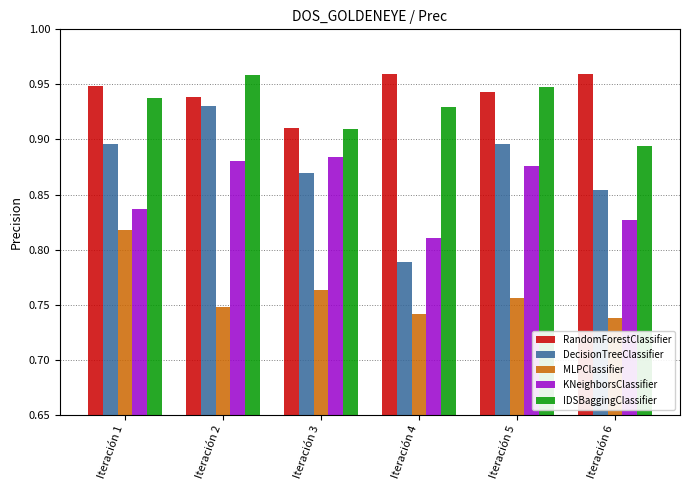

At Iteración 4, list the series in order from largest to smallest.

RandomForestClassifier, IDSBaggingClassifier, KNeighborsClassifier, DecisionTreeClassifier, MLPClassifier